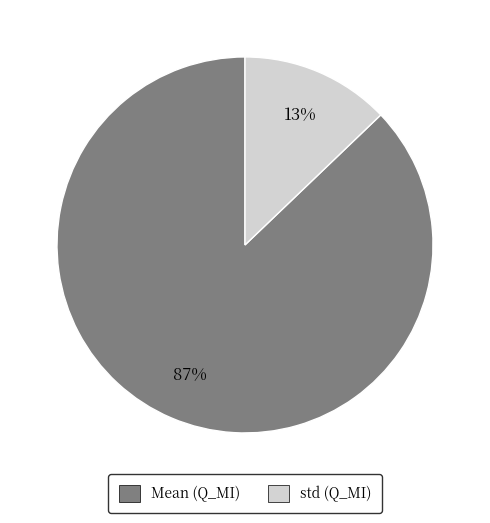

To the nearest percent, what is the average slice percentage?

50%